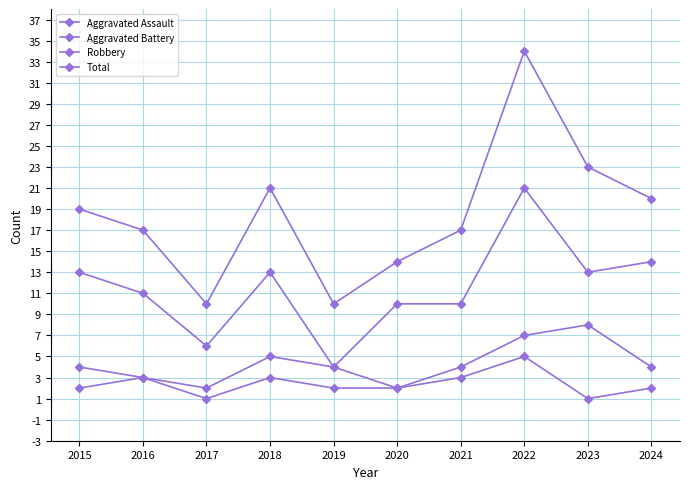

What is the value of the Aggravated Assault point at the 7th from the left?

3